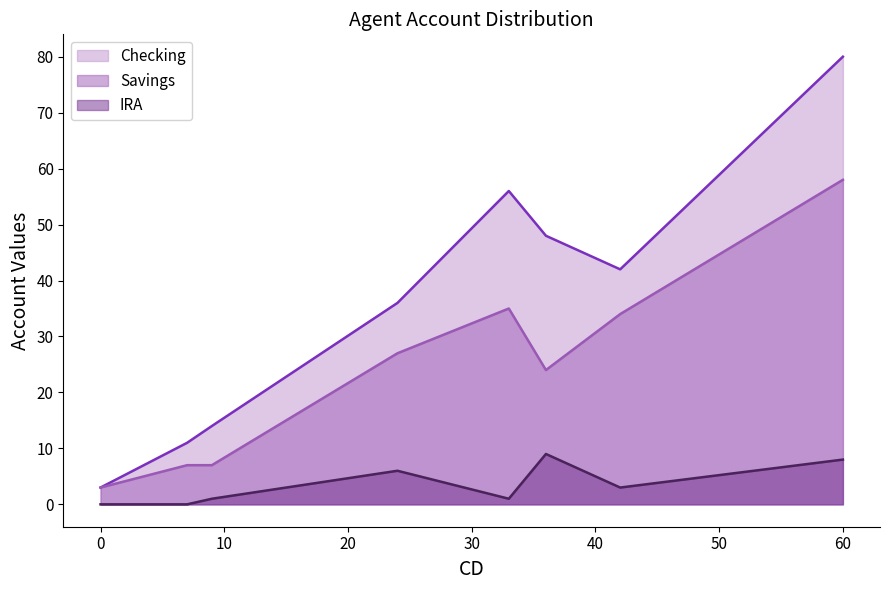

Which series has the widest spread of values?

Checking